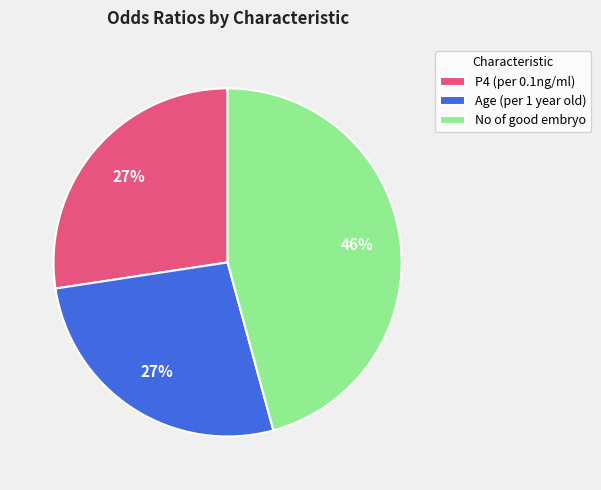

Count the number of slices in the pie.

3